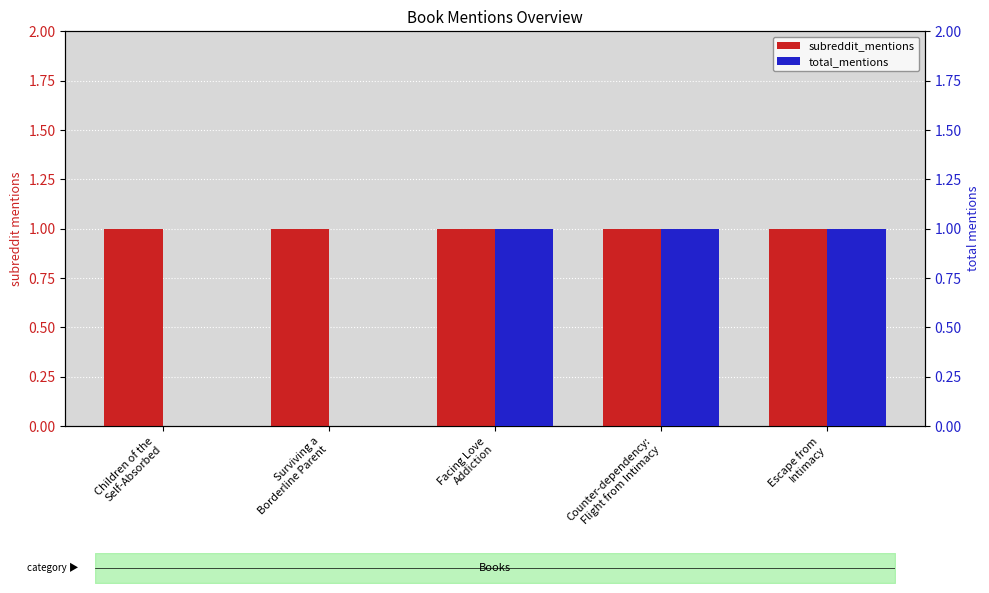

What is the total value across all series at Counter-dependency:
Flight from Intimacy?

2